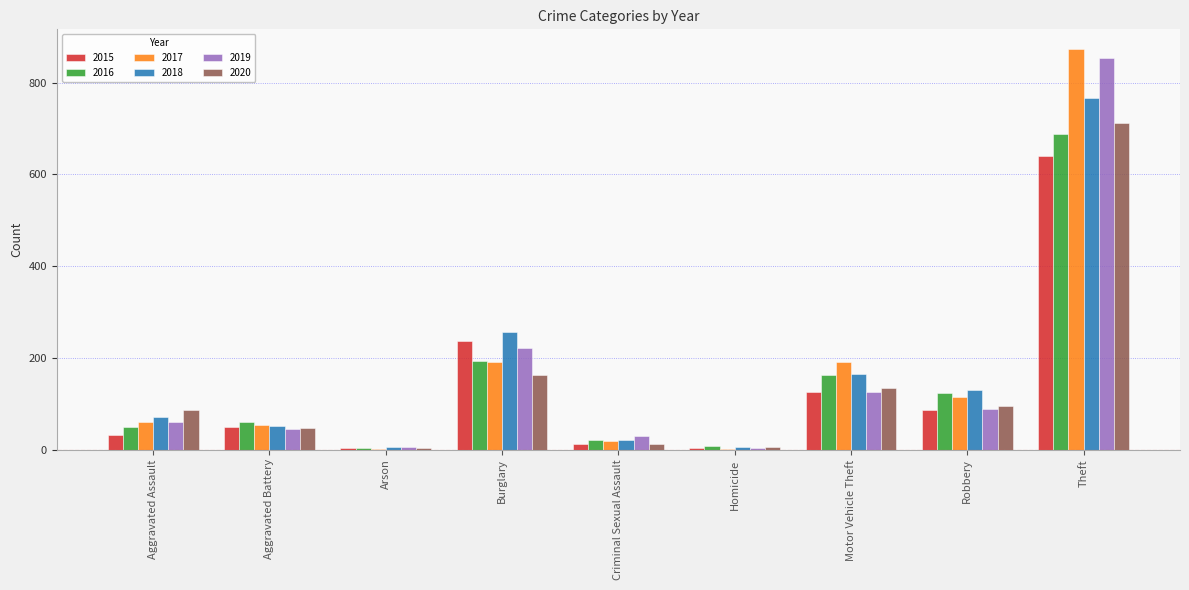

Where is 2018 nearest to the value 386?

Burglary